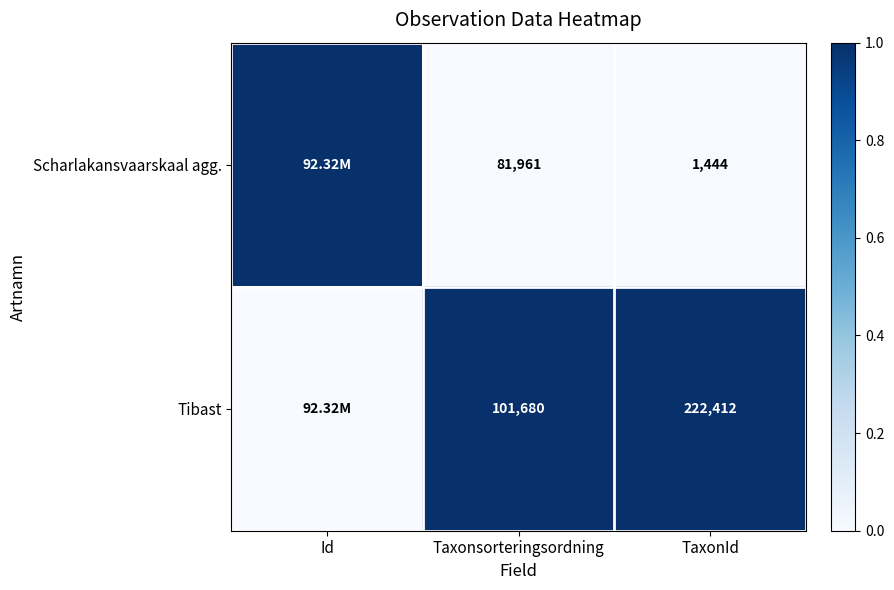

What is the sum of the Tibast values at TaxonId and Taxonsorteringsordning?

324092